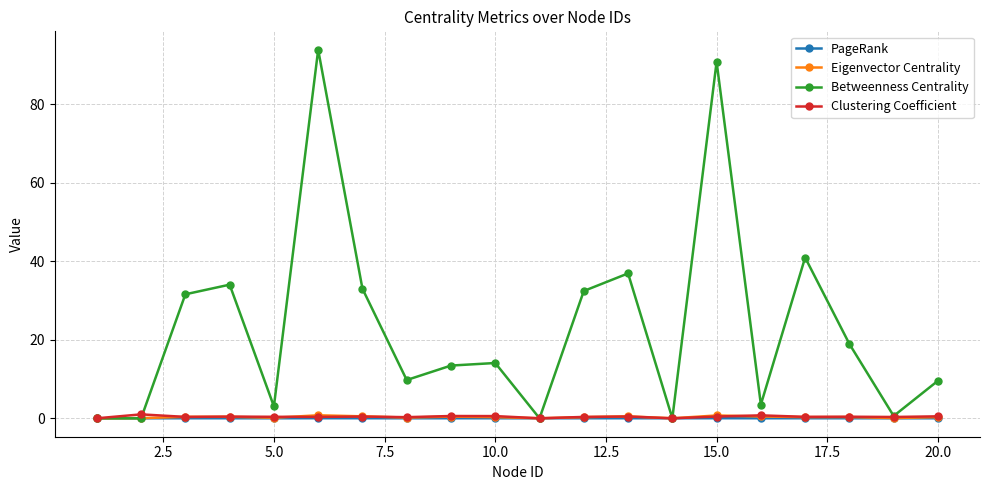

Which series has the largest range (max minus min)?

Betweenness Centrality